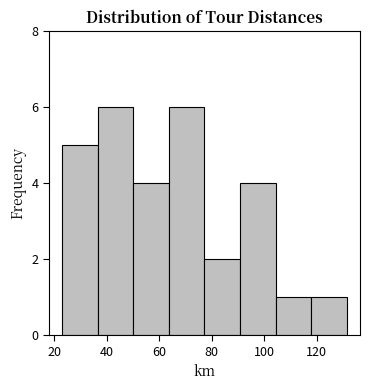

Reading left to right, list every bar in this chart as the range it spans on the x-axis followed by its height. Neither the bar edges nor the heights are printed on the chart, so give them approximately, as read against the axes.

24 to 36: 5
36 to 50: 6
50 to 64: 4
64 to 78: 6
78 to 90: 2
90 to 104: 4
104 to 118: 1
118 to 132: 1